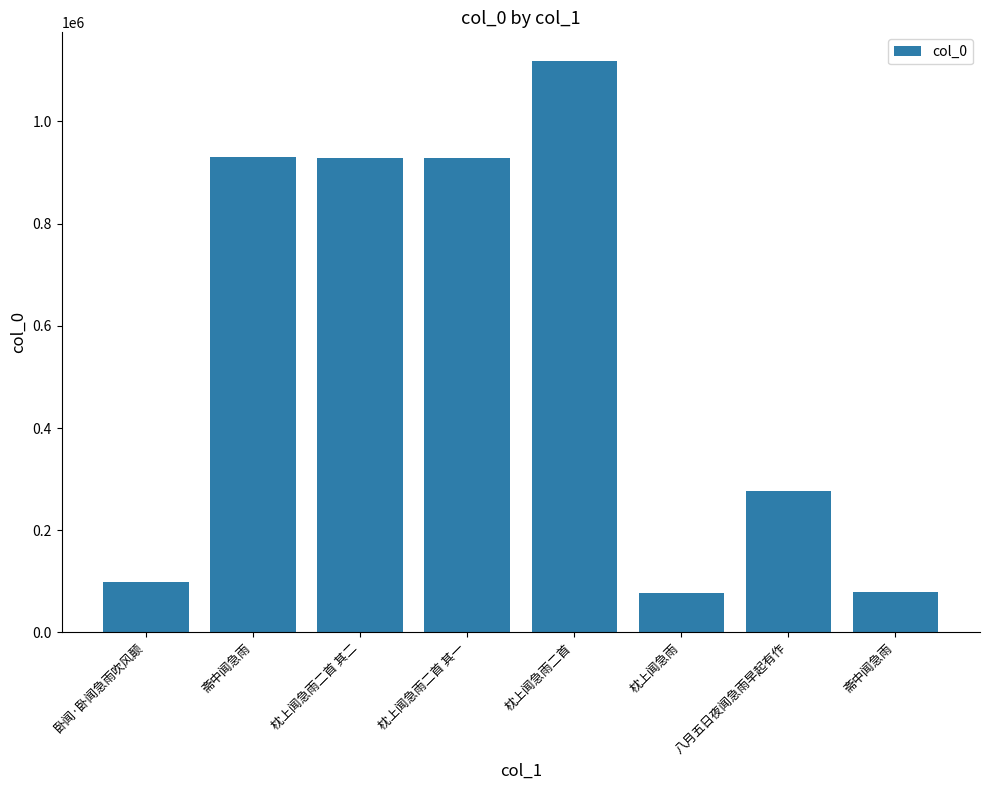

At which label is the value closest to 597464?

八月五日夜闻急雨早起有作